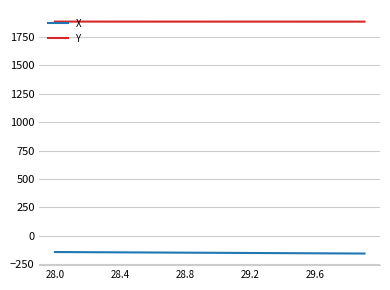

What is the difference between the maximum and minimum values in the X series?

13.3